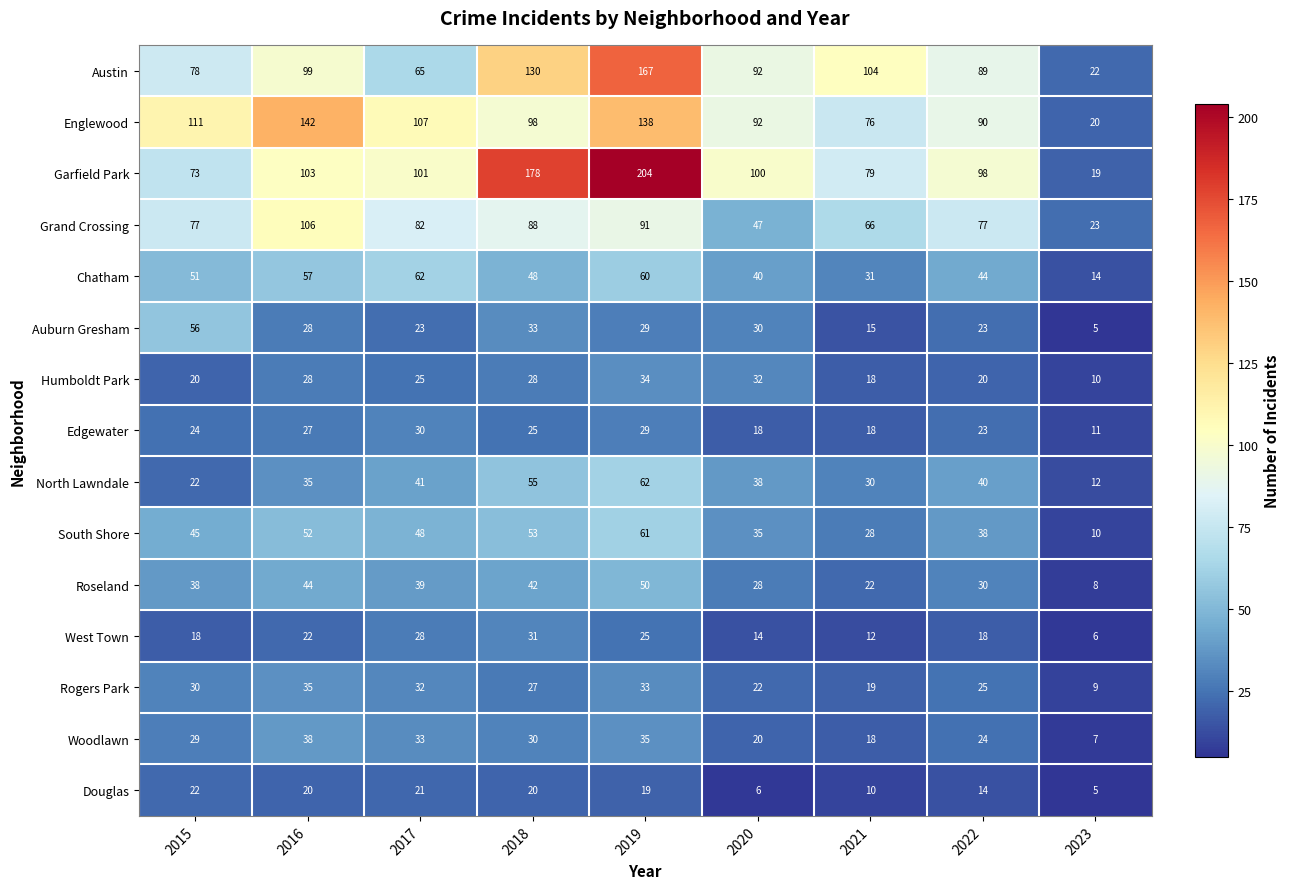

What is the difference between the maximum and minimum values in the South Shore series?

51